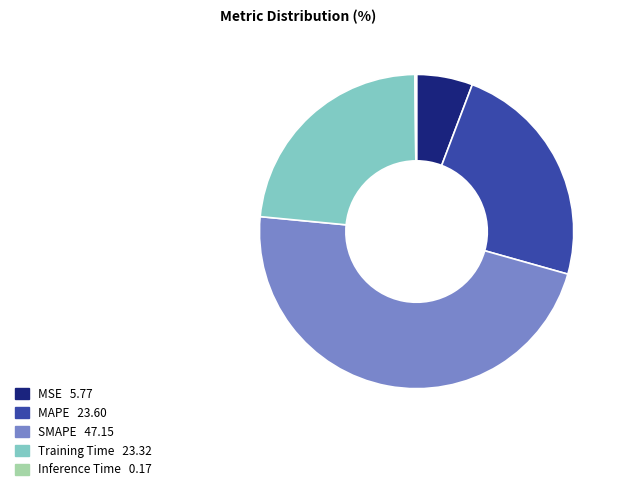

Which category has the biggest portion of the pie?

SMAPE